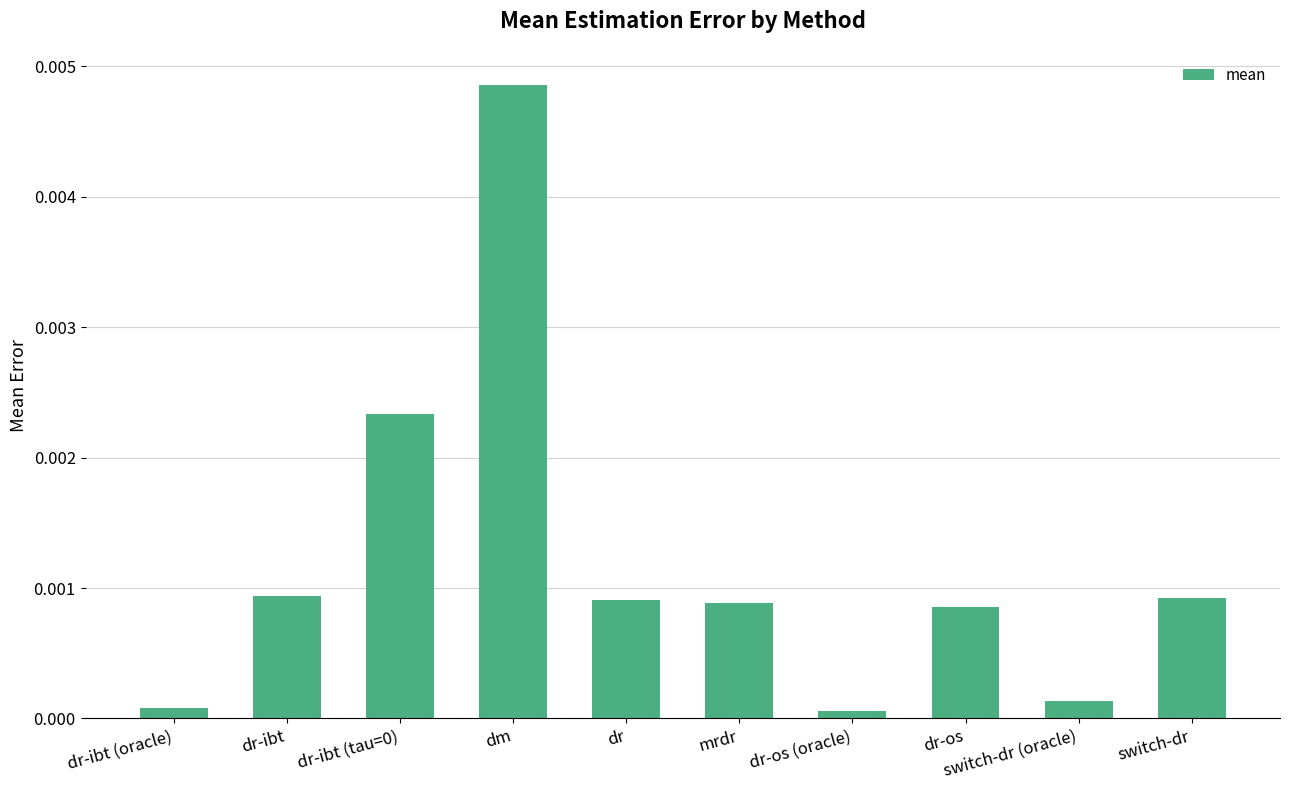

What is the label of the 10th bar from the left?

switch-dr